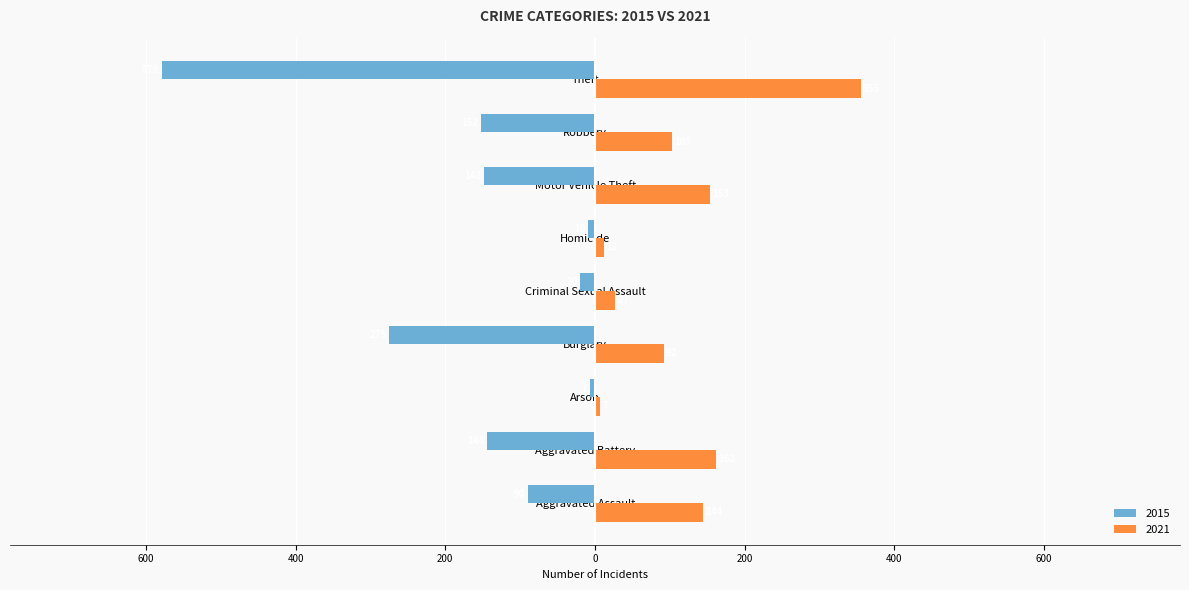

What are all the series names shown in the legend?

2015, 2021